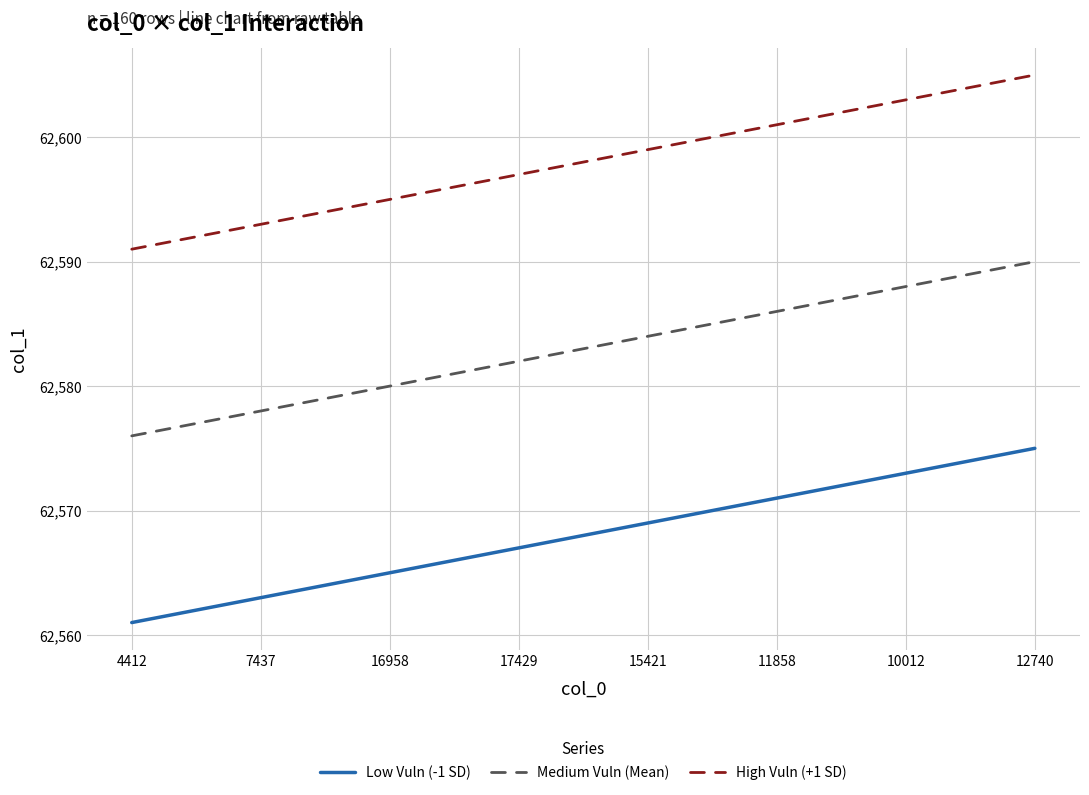

What is the lowest value of the Medium Vuln (Mean) series?

62576